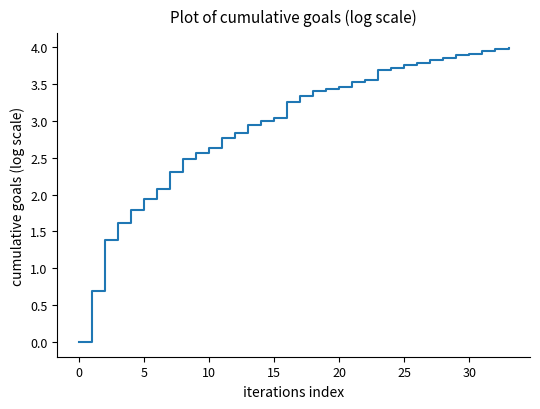

How many lines are shown in the chart?

1